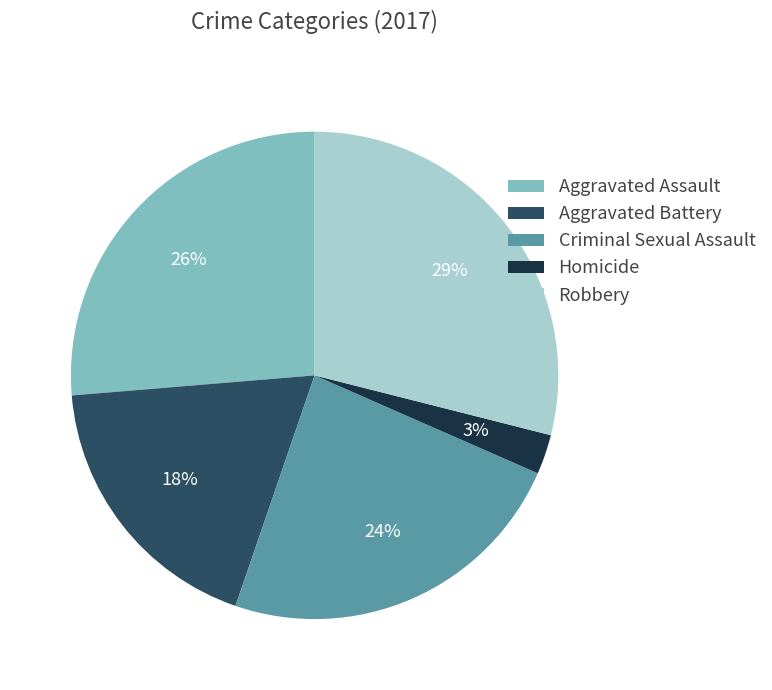

What is the largest slice in the pie chart?

Robbery